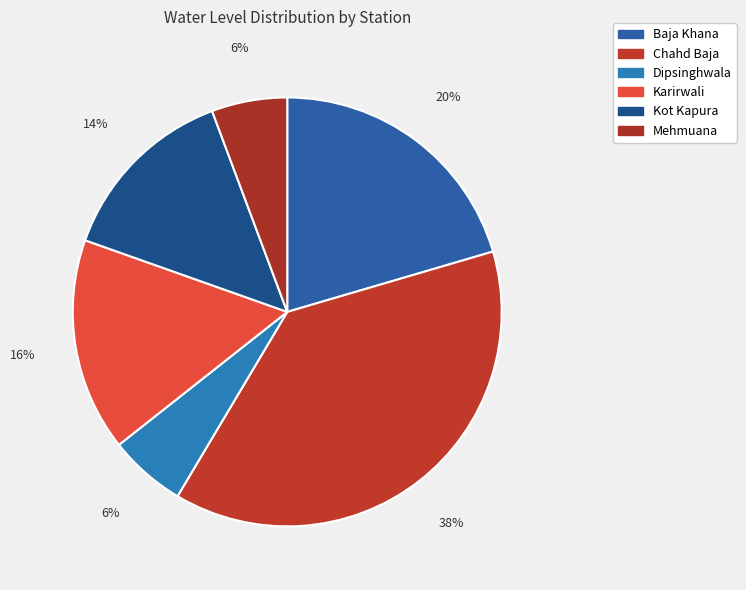

To the nearest percent, what is the difference between the largest and smallest slice percentages?

32%